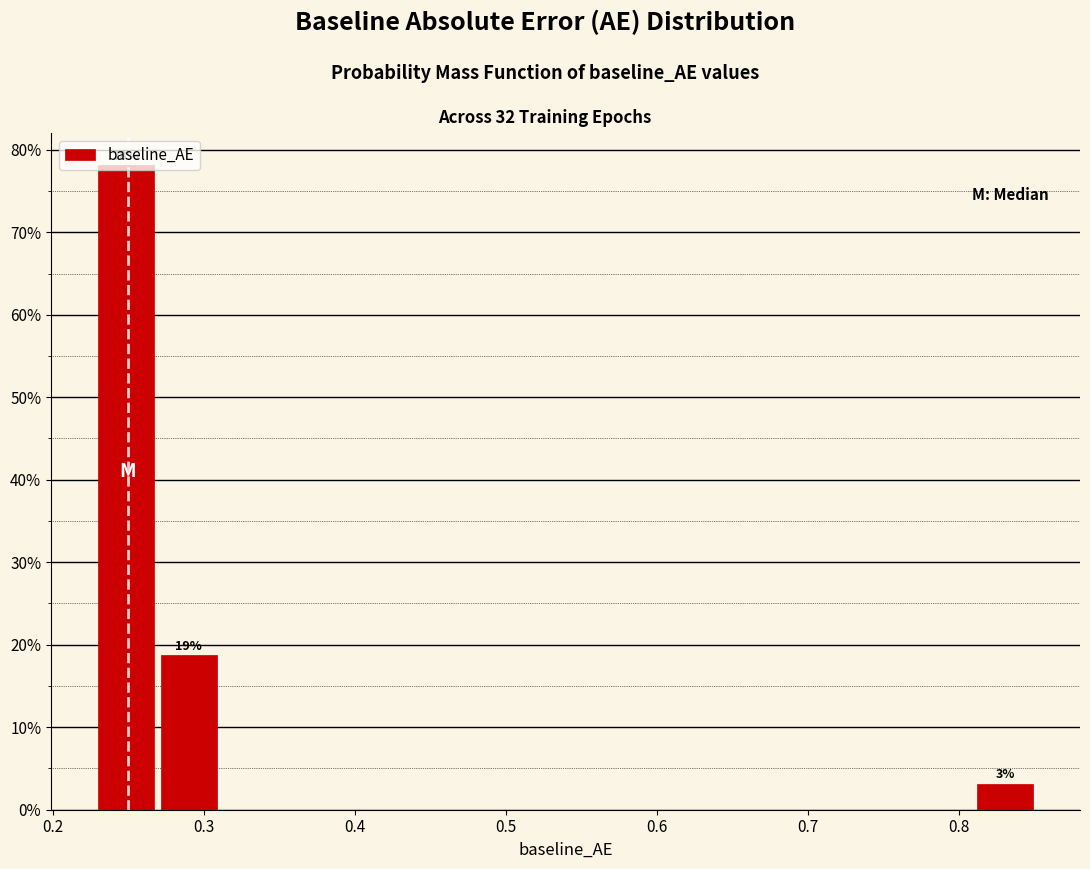

Which range on the x-axis has the tallest bar?

0.23 to 0.27